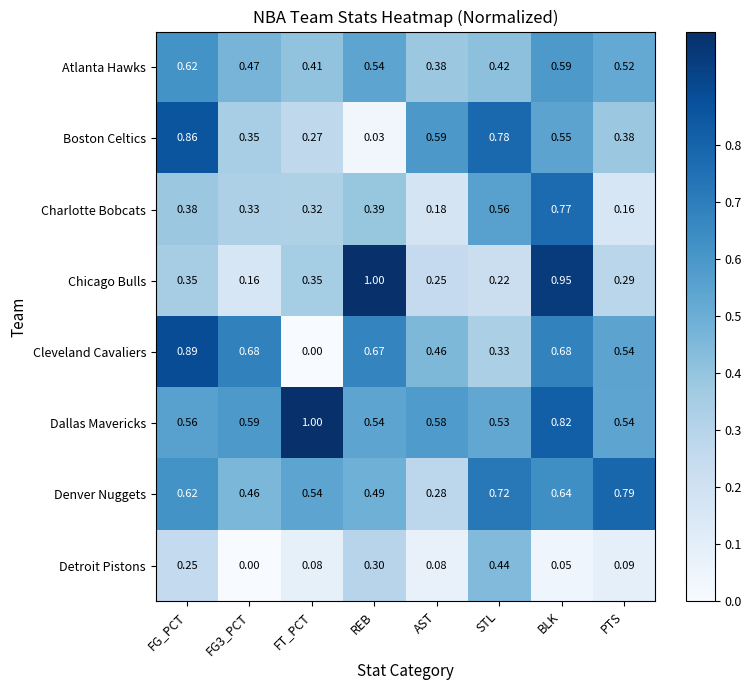

Which series has the largest total across all categories?

Dallas Mavericks